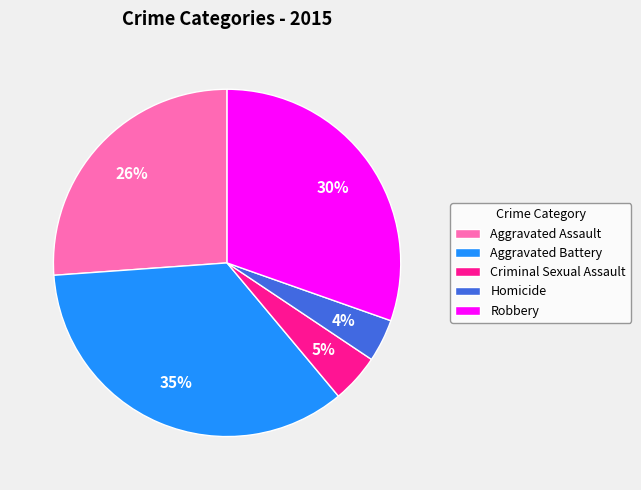

What percentage is the Aggravated Battery slice, to the nearest percent?

35%